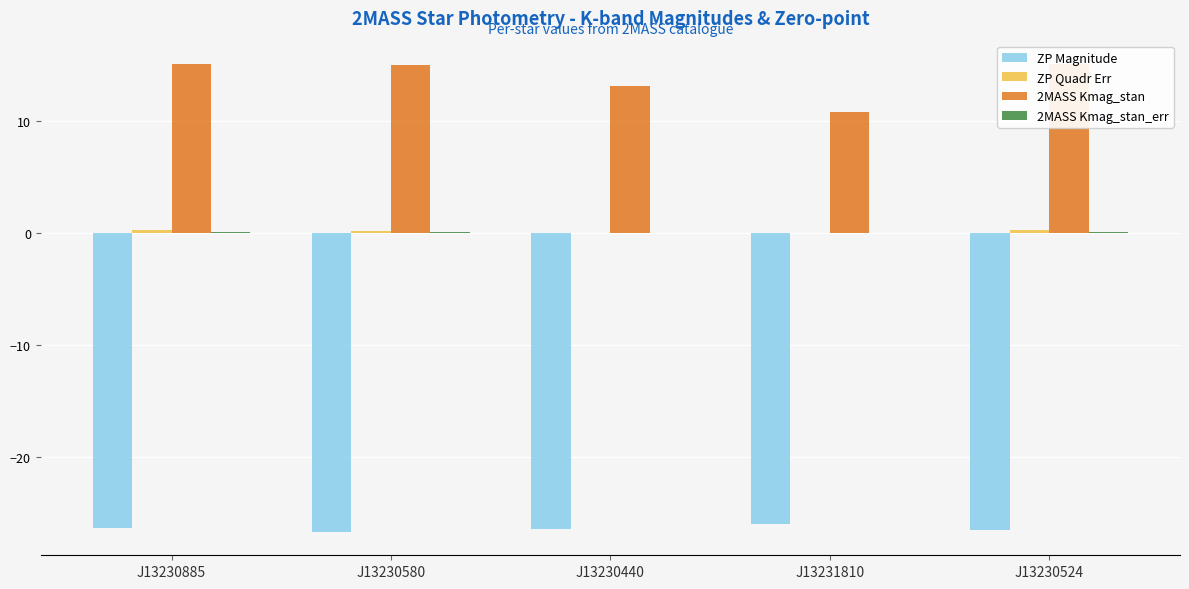

Which series changed the most between J13230440 and J13231810?

2MASS Kmag_stan